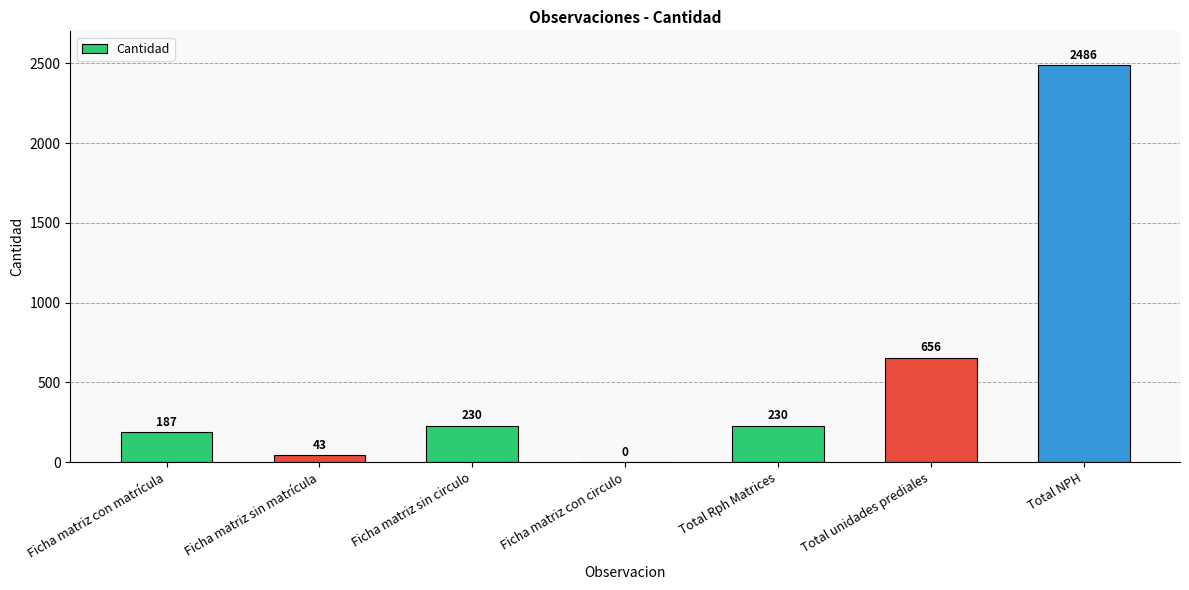

How many values are above zero?

6